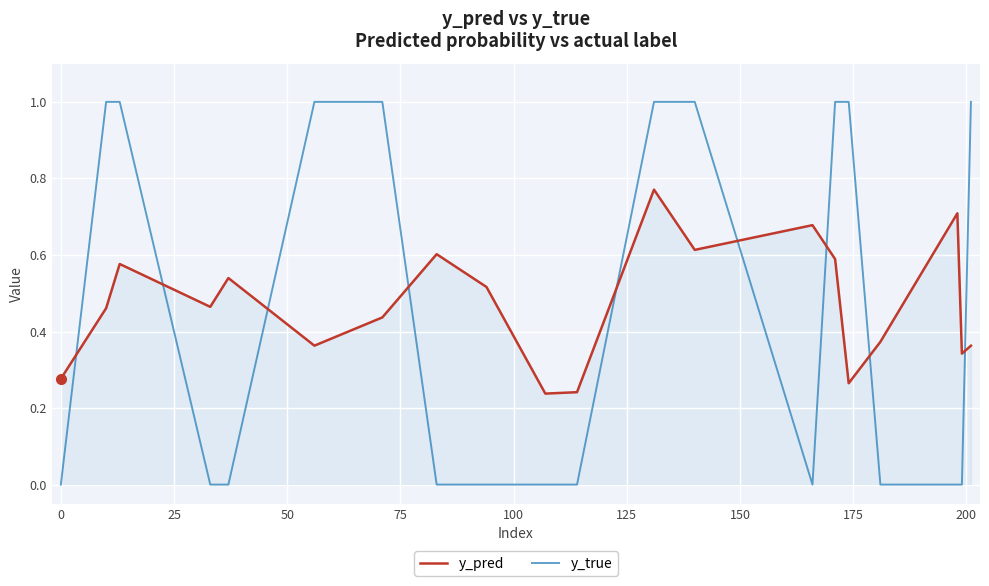

Rank the series by their maximum value, from highest to lowest.

y_true, y_pred